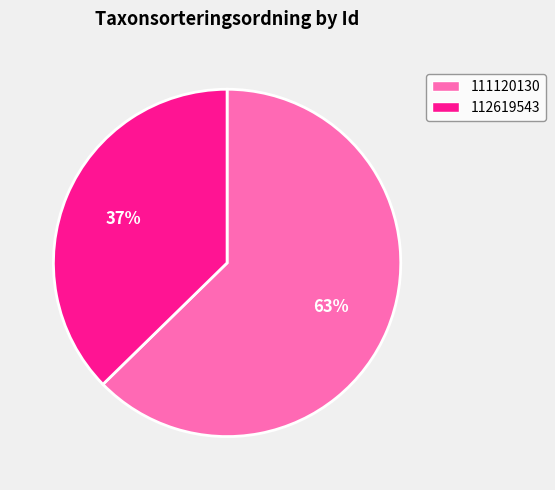

Count the number of slices in the pie.

2